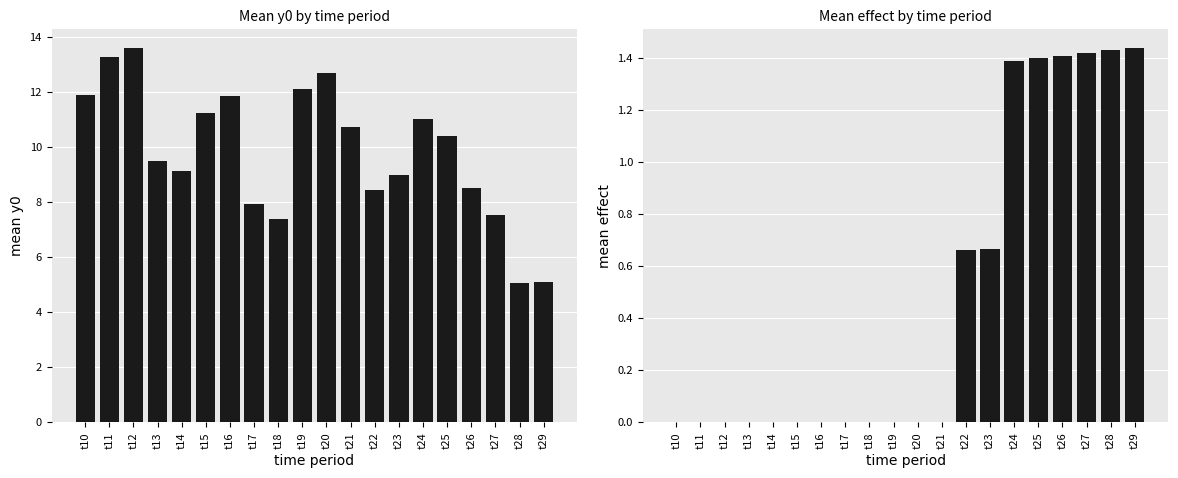

Rank the categories by mean_effect value from highest to lowest.

t29, t28, t27, t26, t25, t24, t23, t22, t10, t11, t12, t13, t14, t15, t16, t17, t18, t19, t20, t21